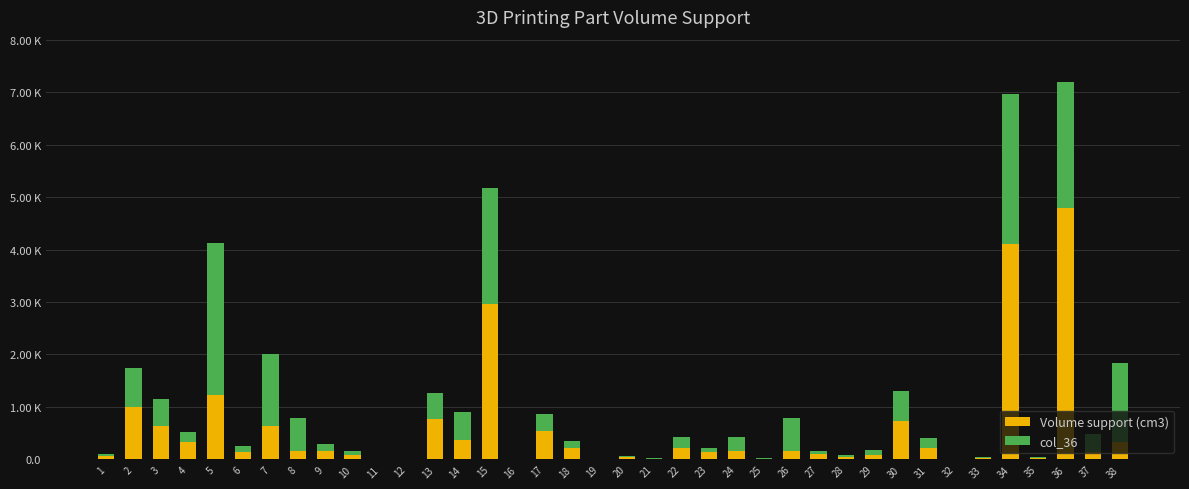

Which series has the largest total across all categories?

Volume support (cm3)